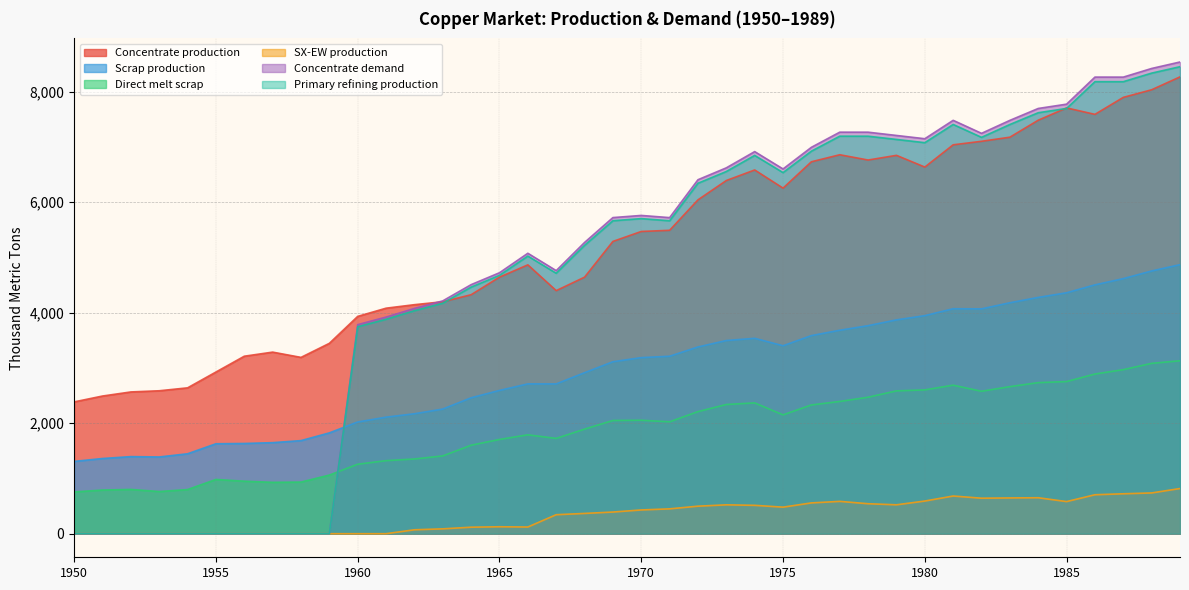

Which series changed the most between 1953 and 1983?

Concentrate demand